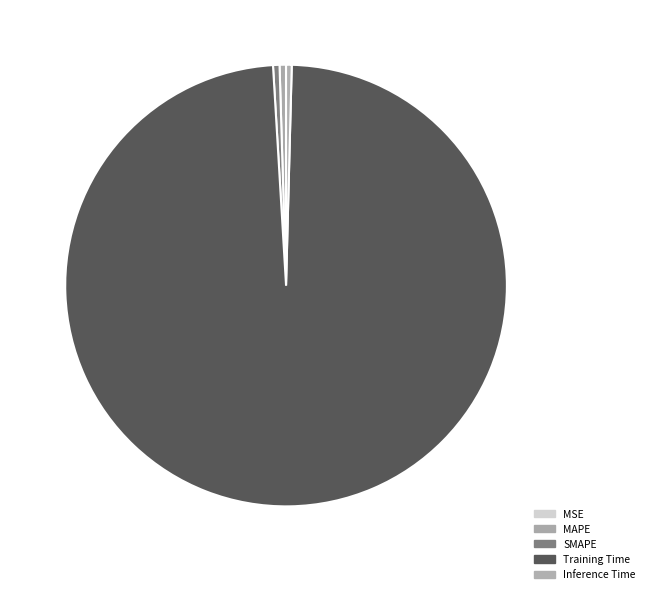

Rank the categories by value from highest to lowest.

Training Time, SMAPE, MAPE, Inference Time, MSE